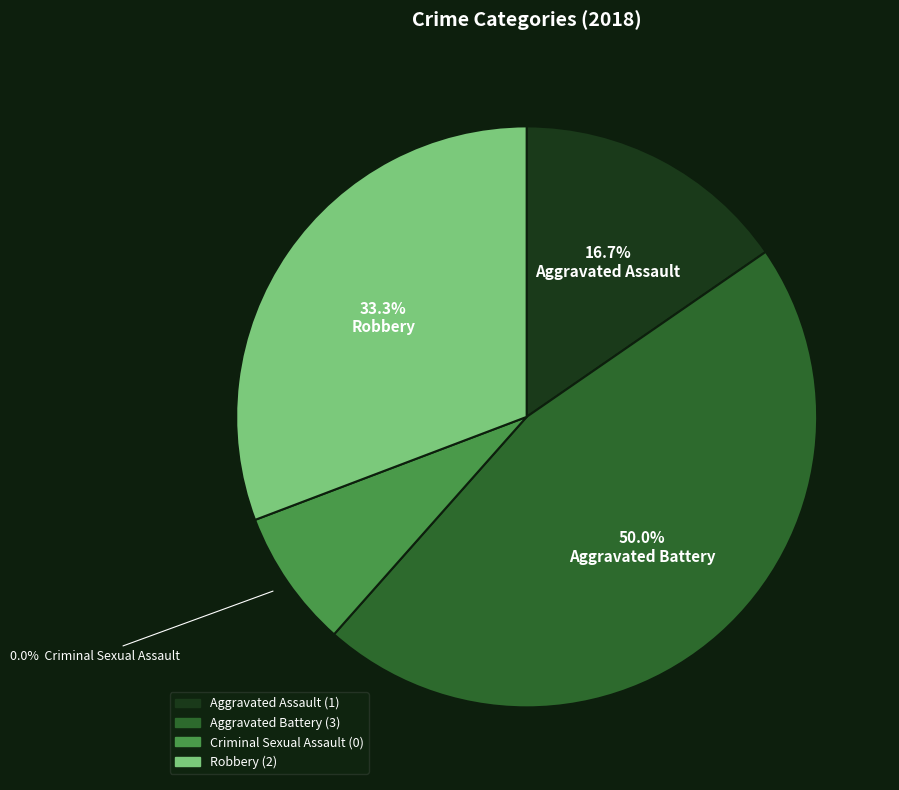

Combined, do Aggravated Assault and Criminal Sexual Assault account for over 50%?

No